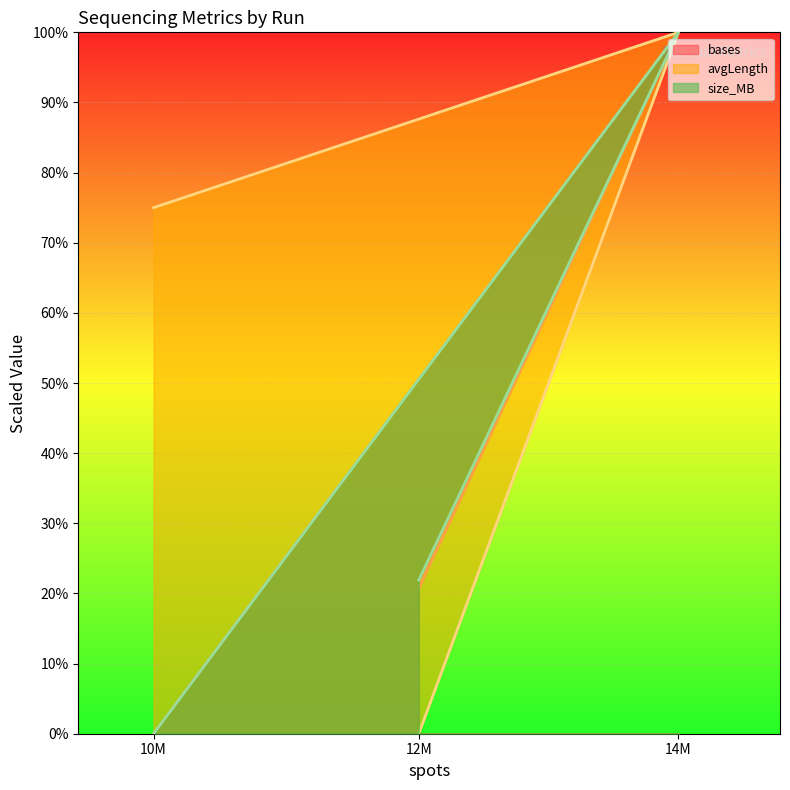

The bases series shows 53.2 at 14M. True or false?

False